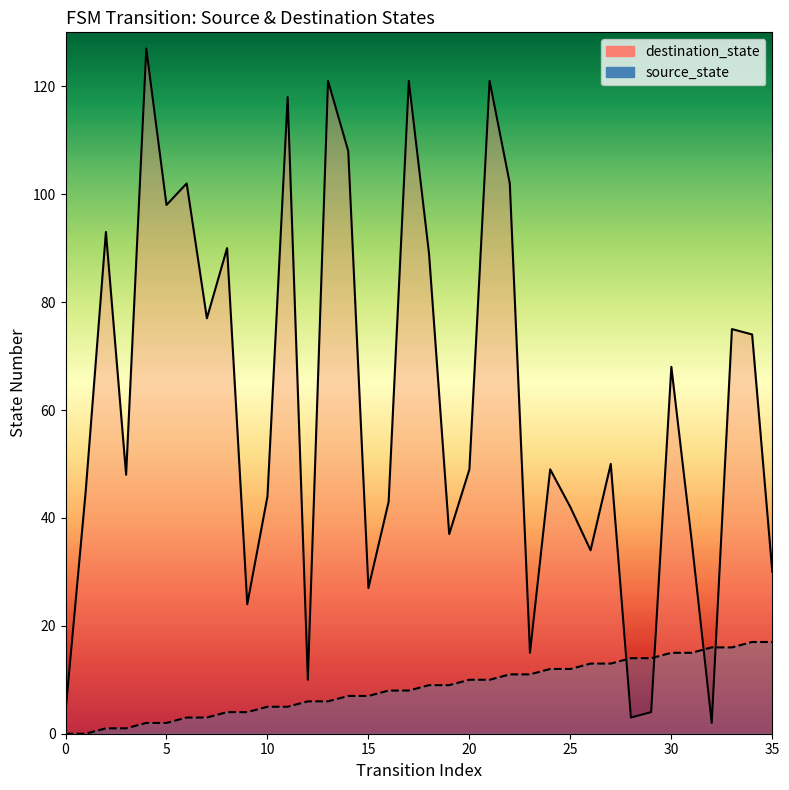

Rank the series by their maximum value, from lowest to highest.

source_state, destination_state